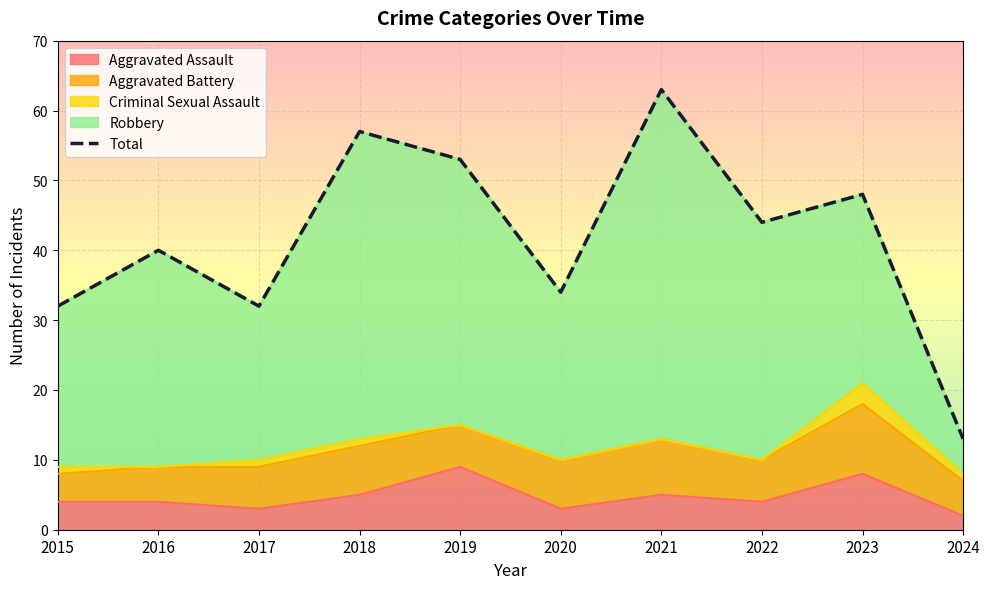

How many points are lower than both their immediate neighbors (excluding endpoints)?

3